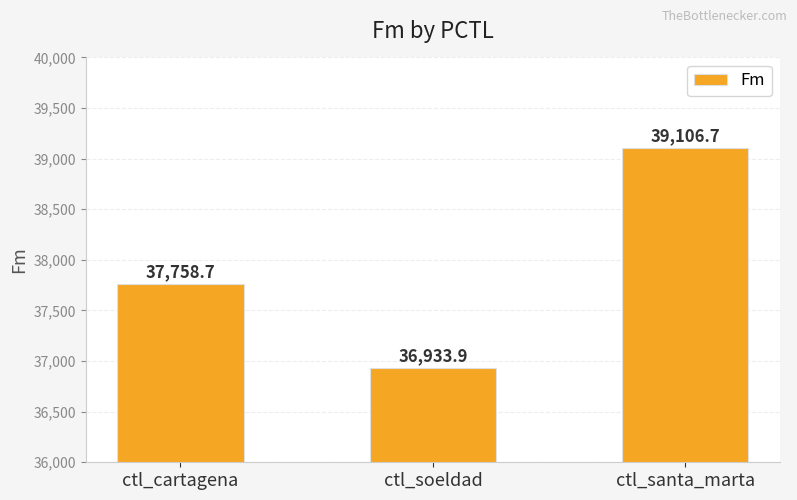

The value at ctl_cartagena is 37758.7. True or false?

True